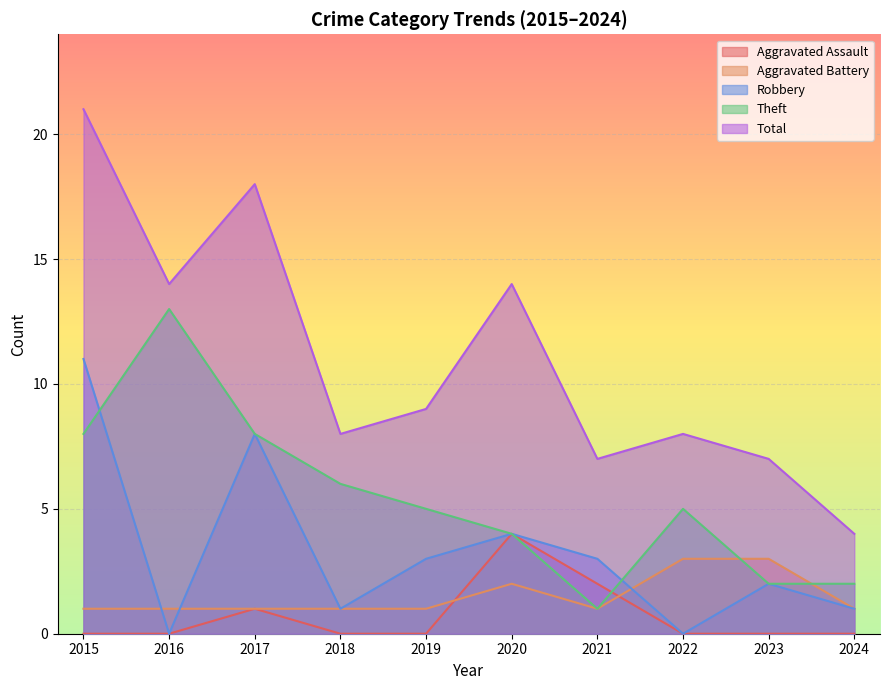

Read the Total value at 2018, to the nearest 10.

10